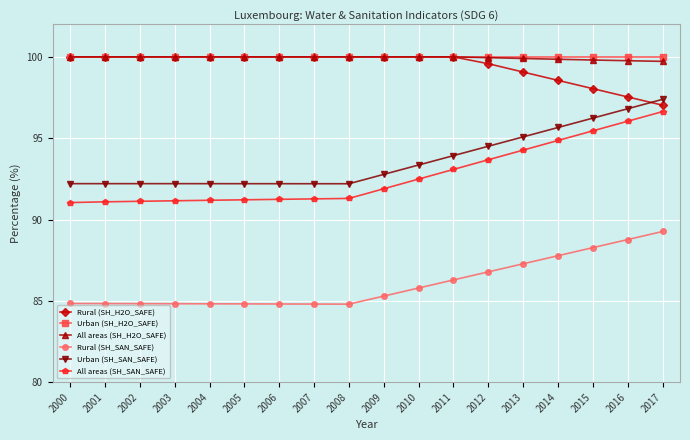

What is the minimum value for Rural (SH_SAN_SAFE)?

84.8